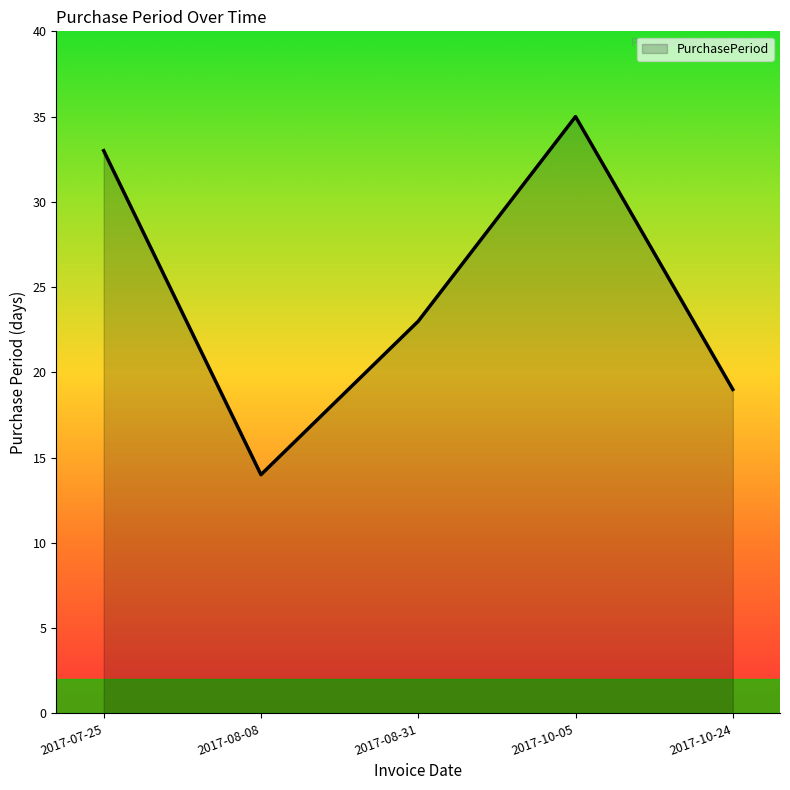

Rank the categories by value from lowest to highest.

2017-08-08, 2017-10-24, 2017-08-31, 2017-07-25, 2017-10-05